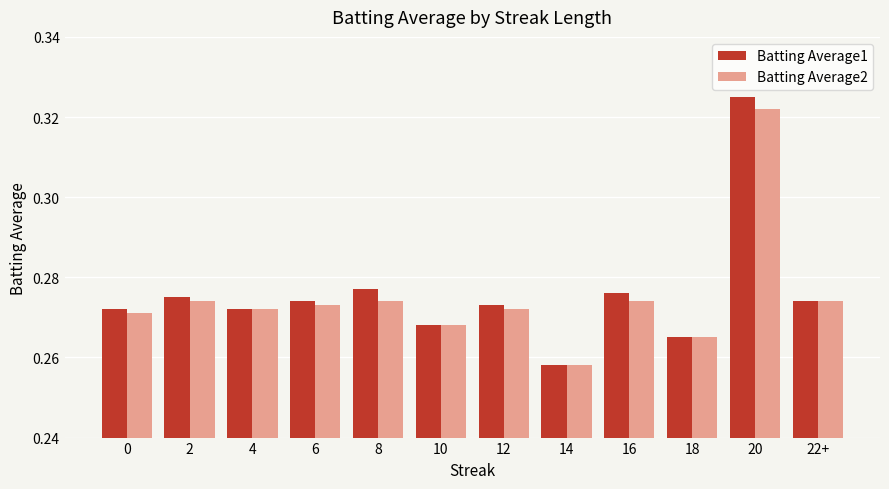

At which category is the sum across all series the highest?

20